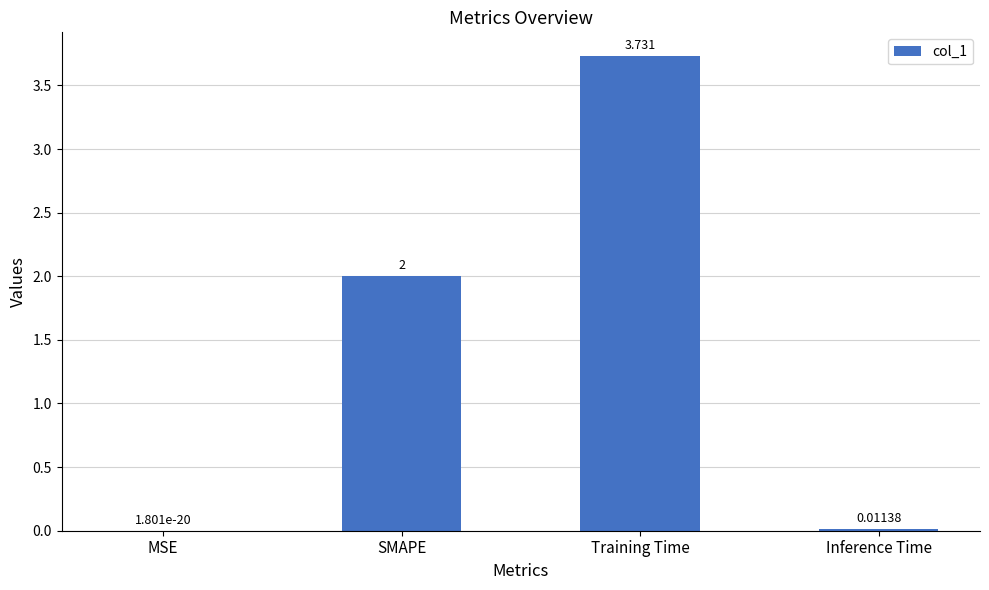

Between Training Time and SMAPE, which is larger?

Training Time